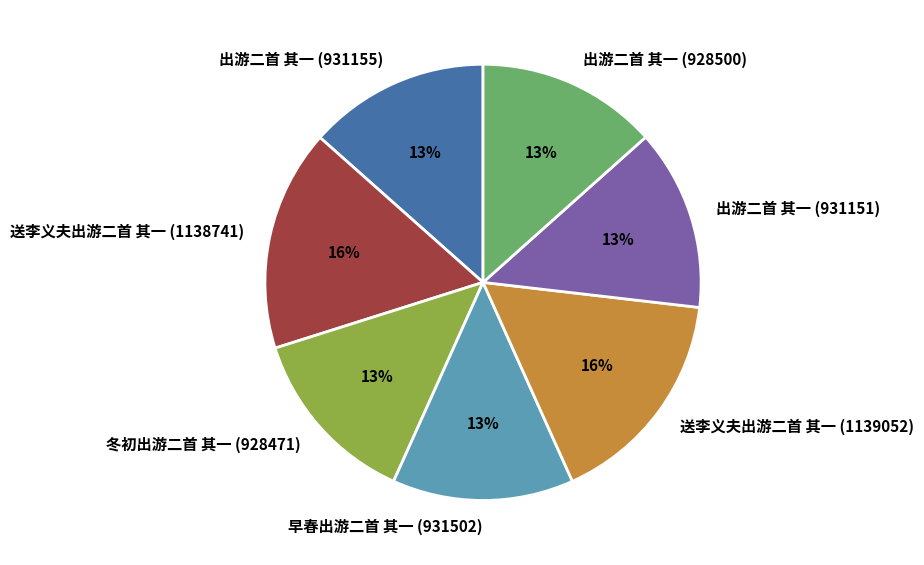

To the nearest percent, what is the combined percentage of 出游二首 其一 (931151) and 出游二首 其一 (931155)?

27%